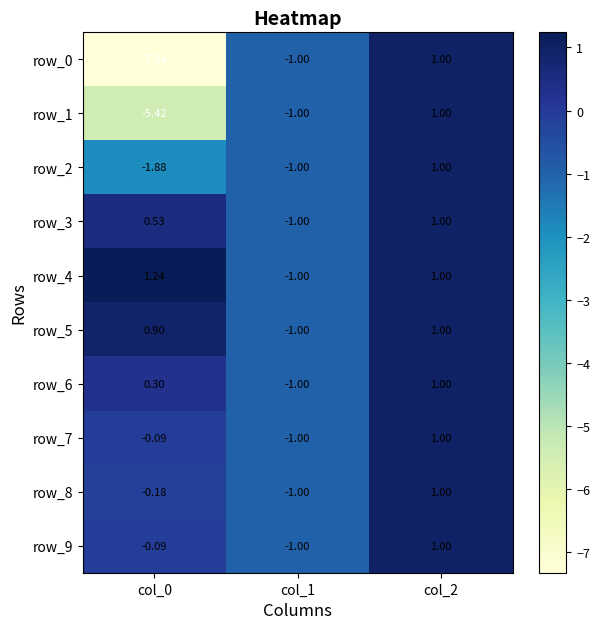

Count the row_7 values in the range -1 to 1.

3